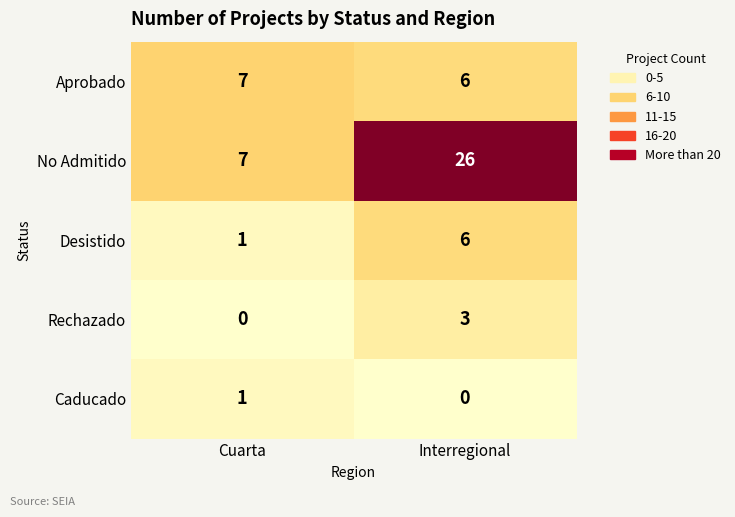

What is the difference between the highest and lowest values at Cuarta?

7